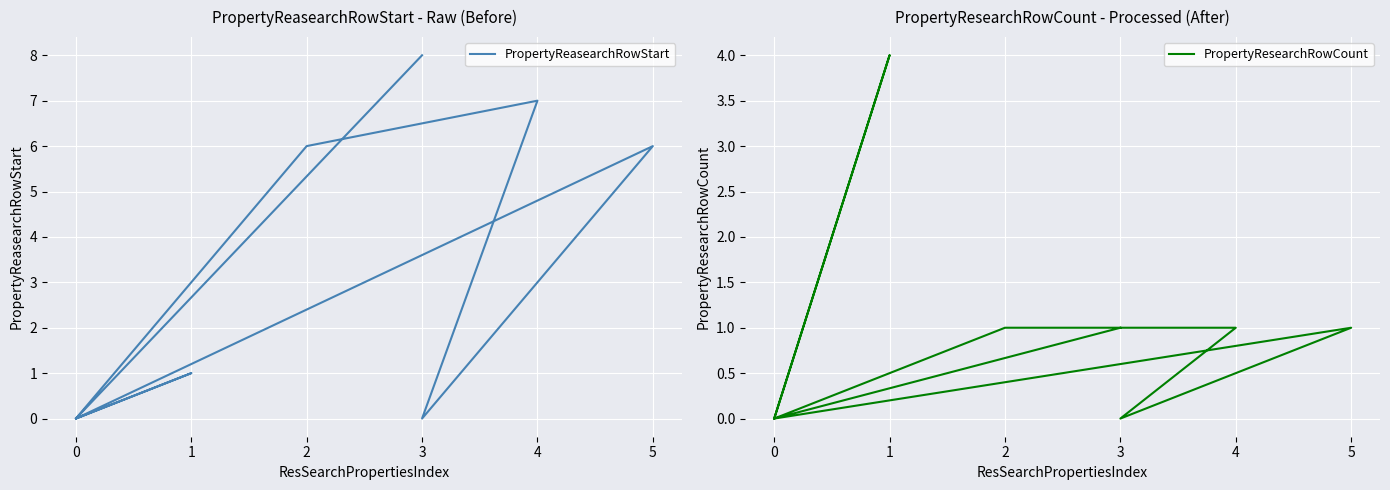

At which label does PropertyReasearchRowStart first exceed 1?

2